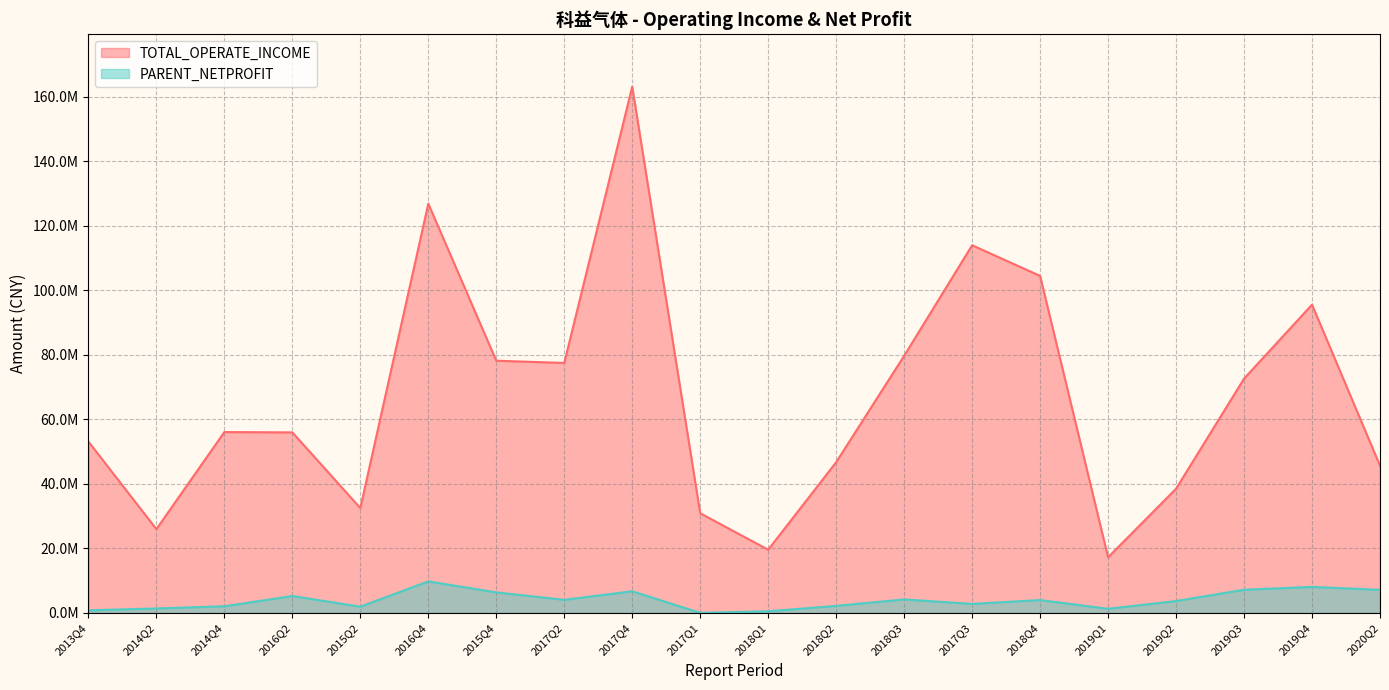

True or false: TOTAL_OPERATE_INCOME and PARENT_NETPROFIT intersect in this chart.

False